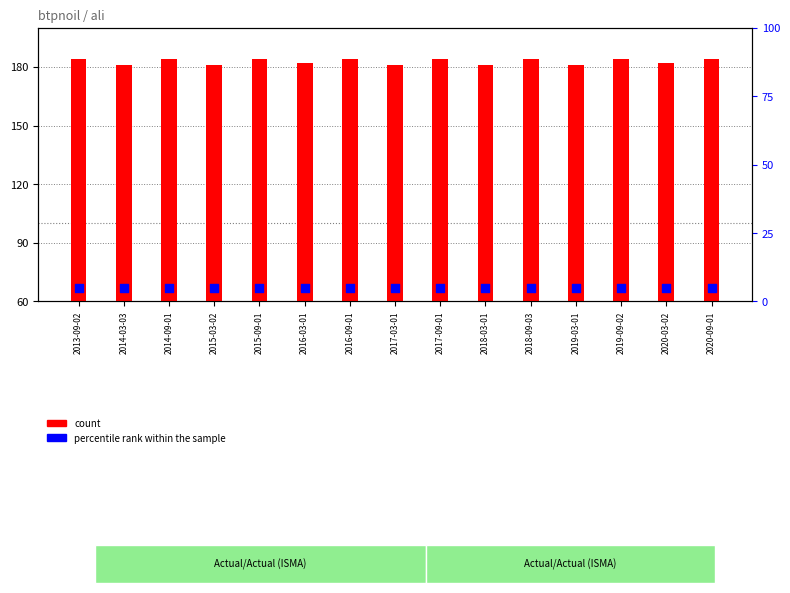

What are all the series names shown in the legend?

count, percentile rank within the sample